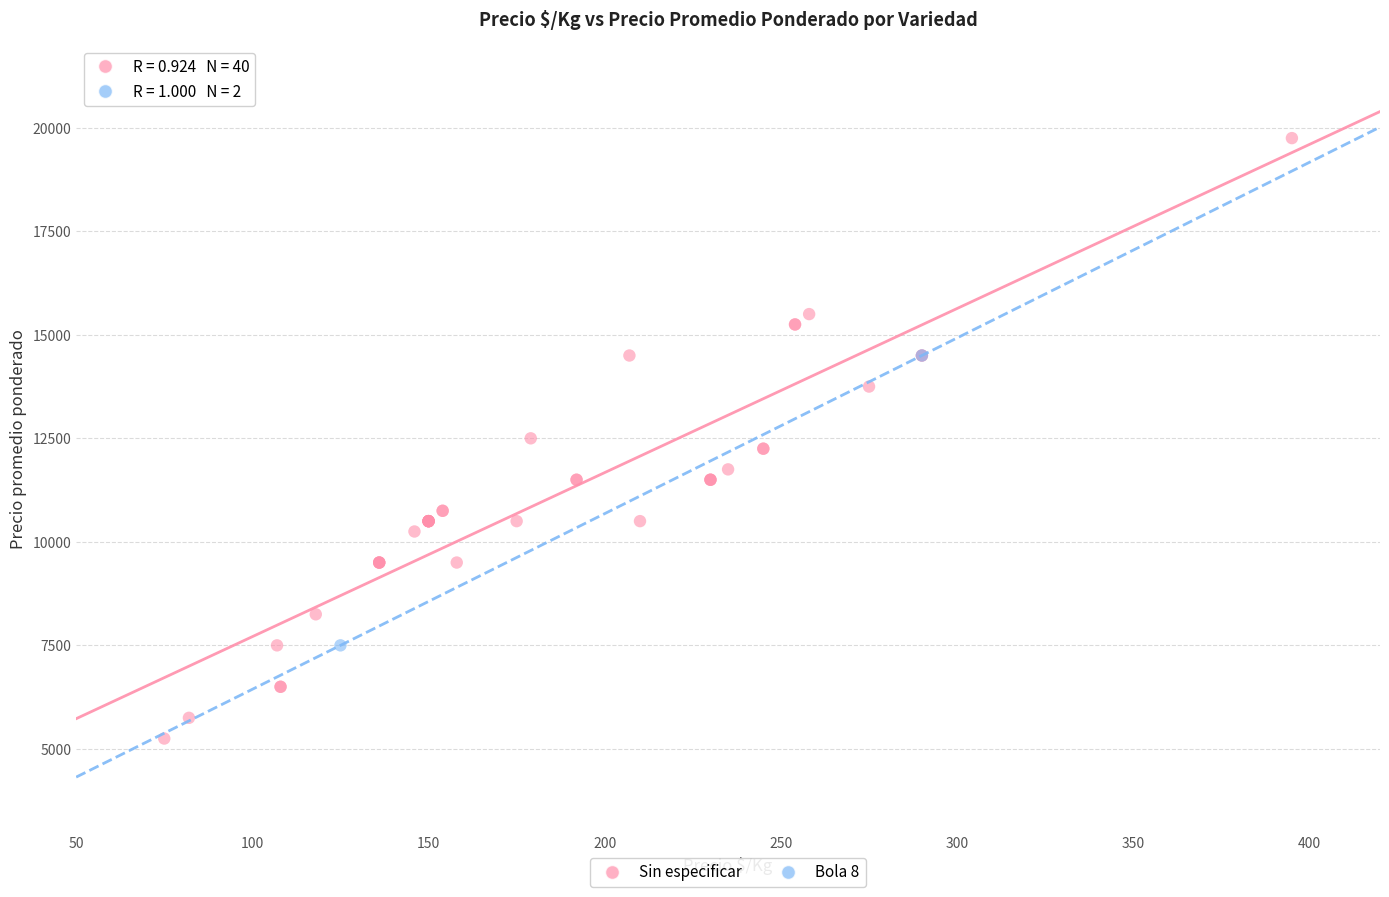

What are all the series names shown in the legend?

Sin especificar, Bola 8